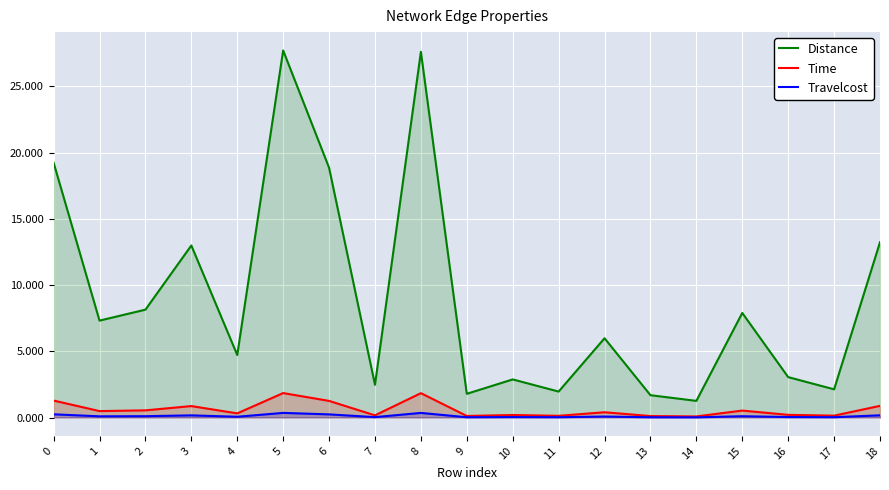

What is the average value of the Time series?

0.6